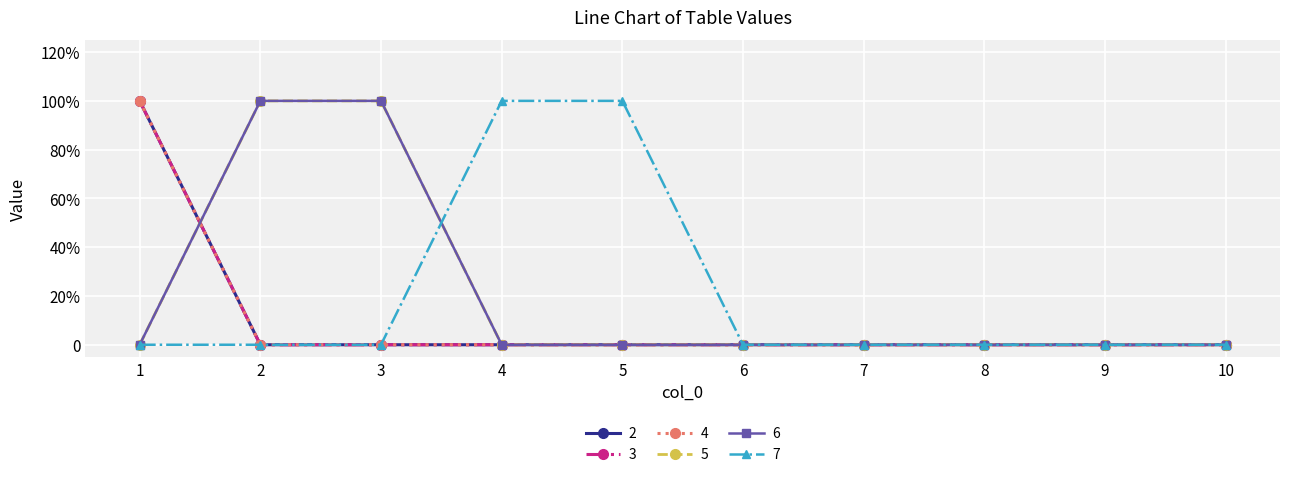

Is this an area chart (filled region under the line)?

No